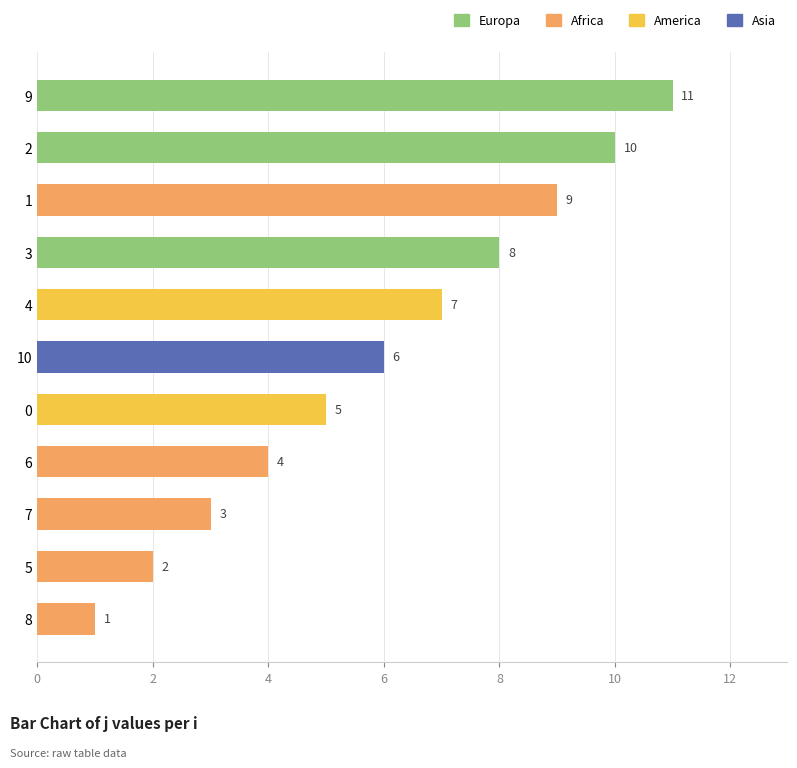

Reading top to bottom, transcribe all the data shown in this chart.

9=11	2=10	1=9	3=8	4=7	10=6	0=5	6=4	7=3	5=2	8=1